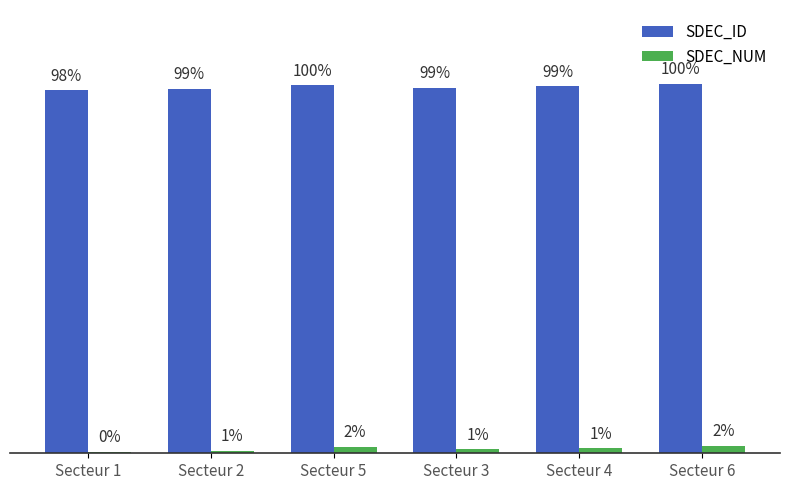

What are all the series names shown in the legend?

SDEC_ID, SDEC_NUM